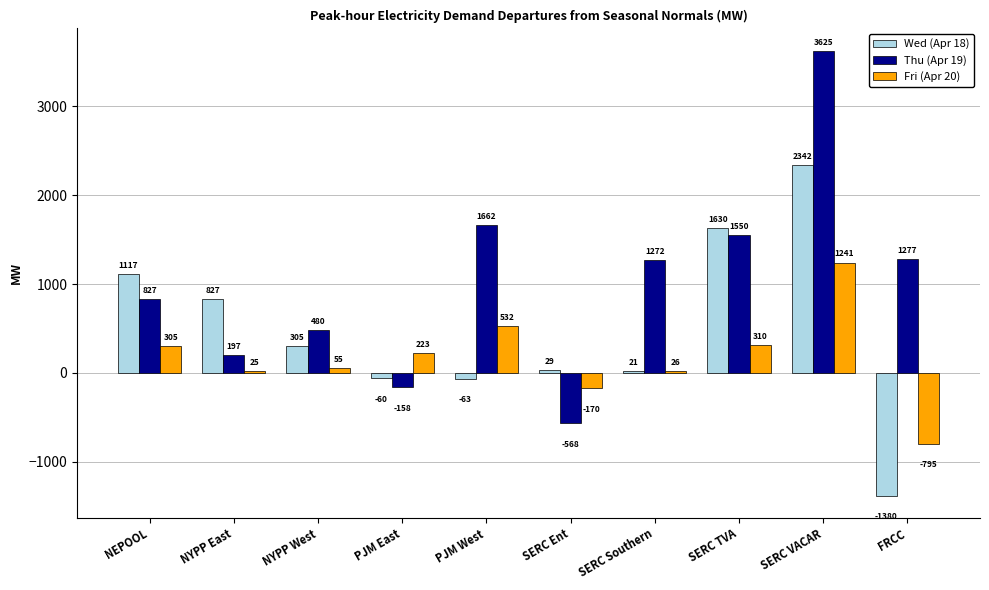

What is the label of the 10th bar from the right?

NEPOOL